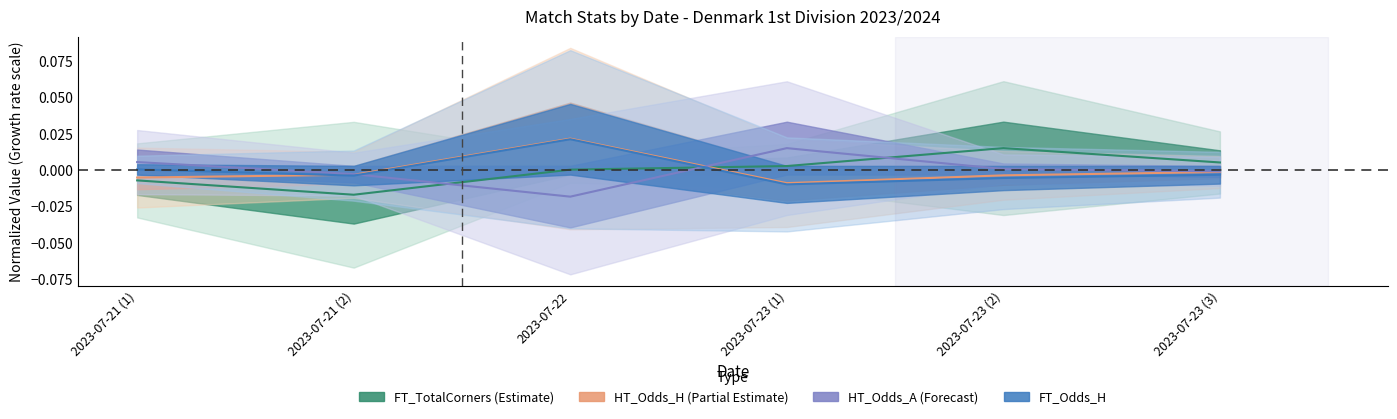

After their last crossing, which series has the higher values: HT_Odds_A or HT_Odds_H?

HT_Odds_A